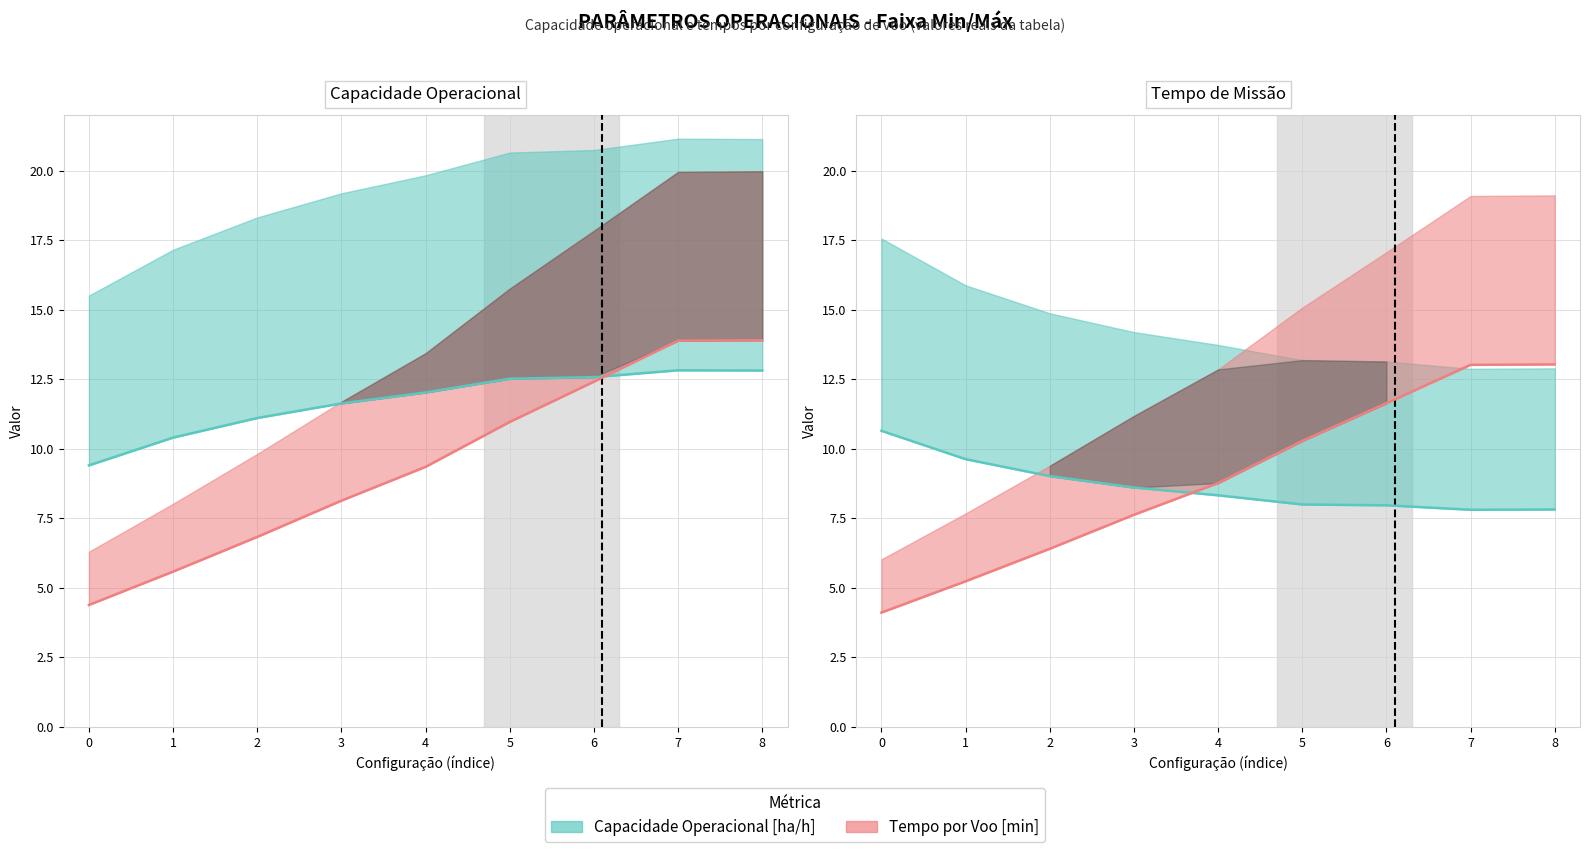

The value of Capacidade operacional [ha/h] at 3 is 11.6. True or false?

True